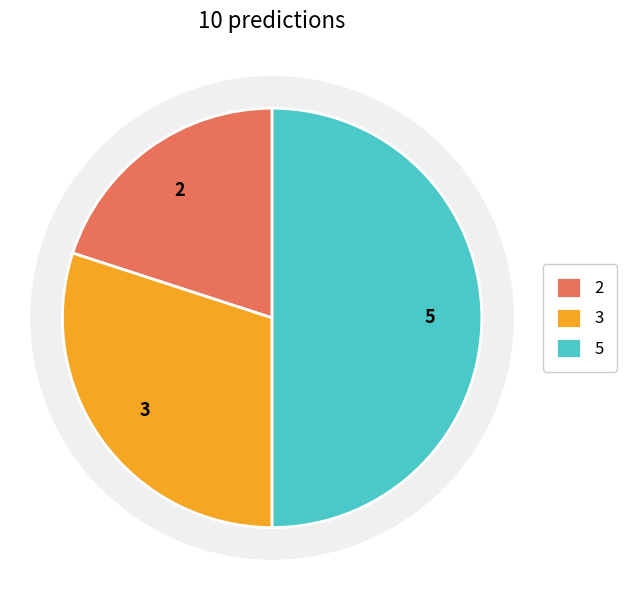

Does any single category account for the majority?

No